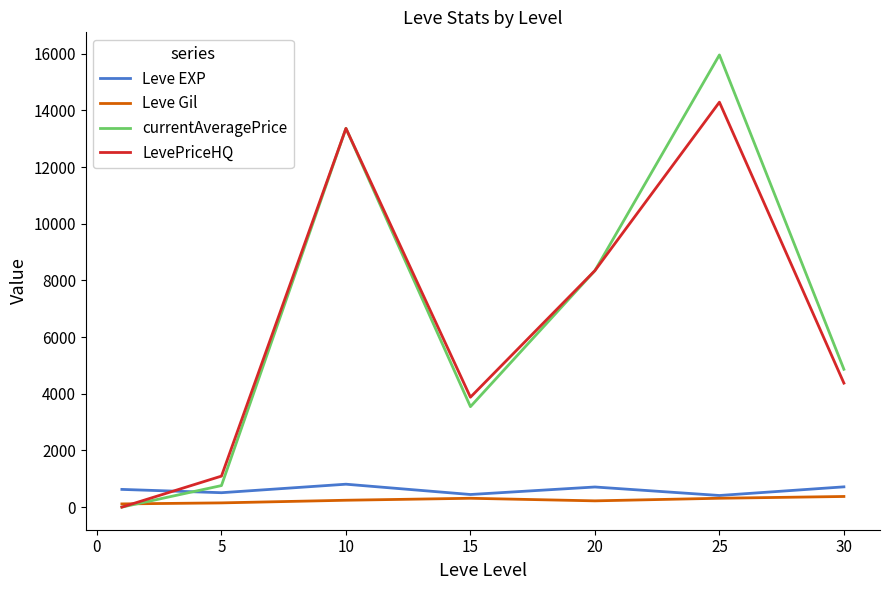

What is the average value of the Leve Gil series?

246.5